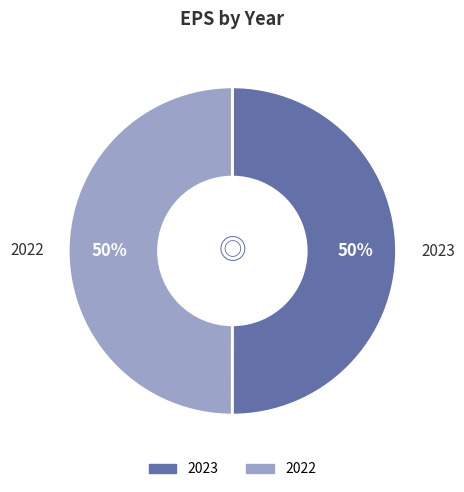

What is the ratio of the value at 2023 to the value at 2022?

1.0